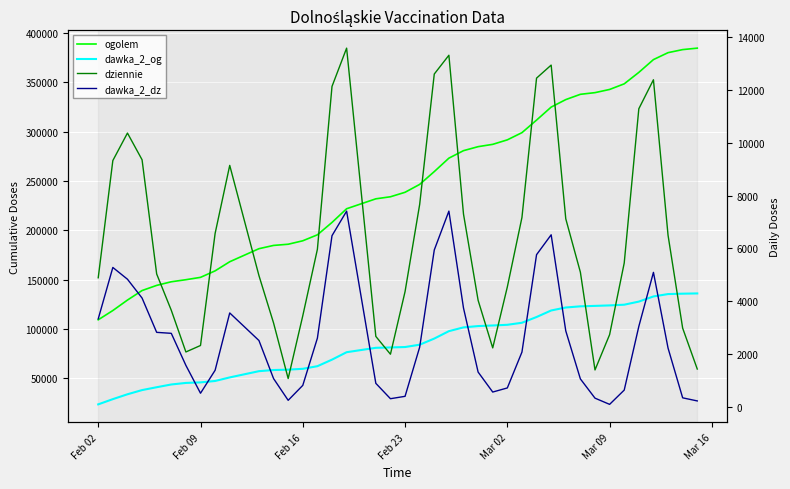

Reading right to left, list all the values displayed in this chart.

ogolem: 384842	383354	380260	373212	360238	348612	342918	339684	337986	332620	325019	311820	299064	291761	287205	284847	280798	273186	259562	246543	238549	233999	231917	221843	207946	195378	189324	185823	184614	181297	168059	158809	152210	149820	147723	144056	138821	129151	118541	109132
dawka_2_og: 135892	135638	135247	132826	127608	124453	123732	123246	122804	121619	118590	111952	106120	104058	103367	102761	101430	97601	90084	83844	81489	81071	80703	76232	68692	62042	59387	58526	58152	56982	50652	47038	45607	45060	43484	40693	37796	33540	28605	23304
dziennie: 1438	2985	6499	12381	11284	5448	2739	1404	5101	7120	12936	12443	7171	4544	2238	4039	7301	13308	12598	7664	4367	1999	2672	13577	12129	5968	3453	1079	3181	4973	9142	6568	2329	2084	3661	5034	9355	10365	9325	4891
dawka_2_dz: 232	349	2231	5095	3051	642	102	337	1065	2881	6516	5764	2079	723	568	1324	3746	7412	5942	2265	406	316	897	7411	6483	2606	820	255	1078	2517	3560	1392	523	1576	2789	2826	4124	4836	5281	3336